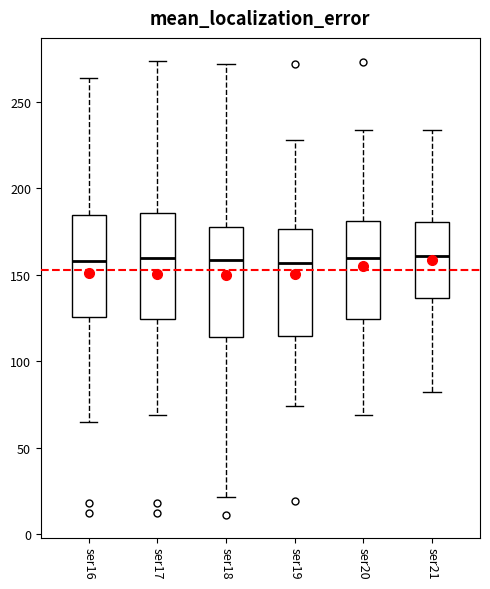

Reading left to right, read every box against the y-axis: the position of its median line, the range the box covers, and the ends of its whiskers. The values are not printed on the chart, so give them approximately, as read against the axis.

ser16: median 160, box 125 to 185, whiskers 65 to 265
ser17: median 160, box 125 to 185, whiskers 70 to 275
ser18: median 160, box 115 to 180, whiskers 20 to 270
ser19: median 155, box 115 to 175, whiskers 75 to 230
ser20: median 160, box 125 to 180, whiskers 70 to 235
ser21: median 160, box 135 to 180, whiskers 80 to 235